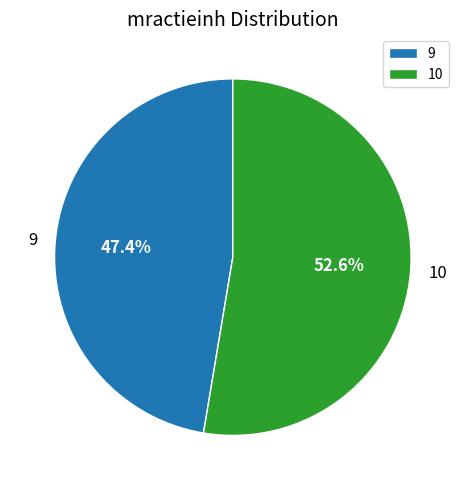

What percentage is NOT represented by 9?

52.6%